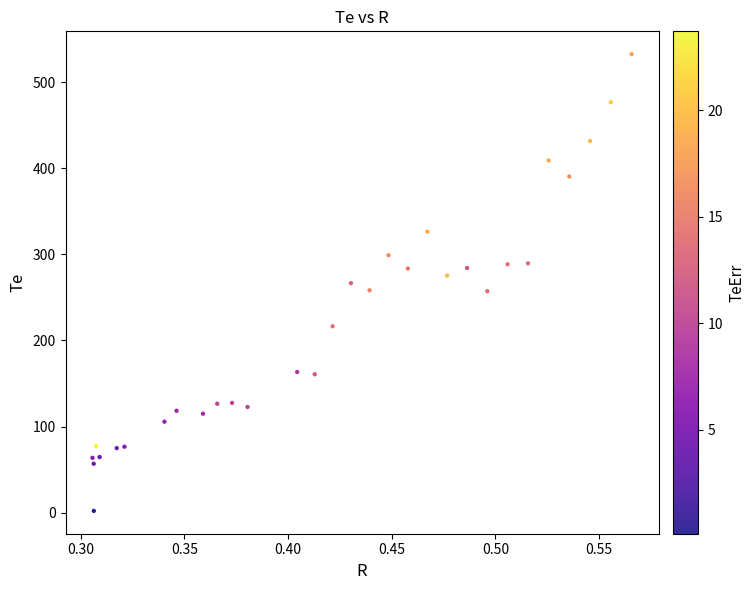

What is the range of X values (max minus min)?

0.3